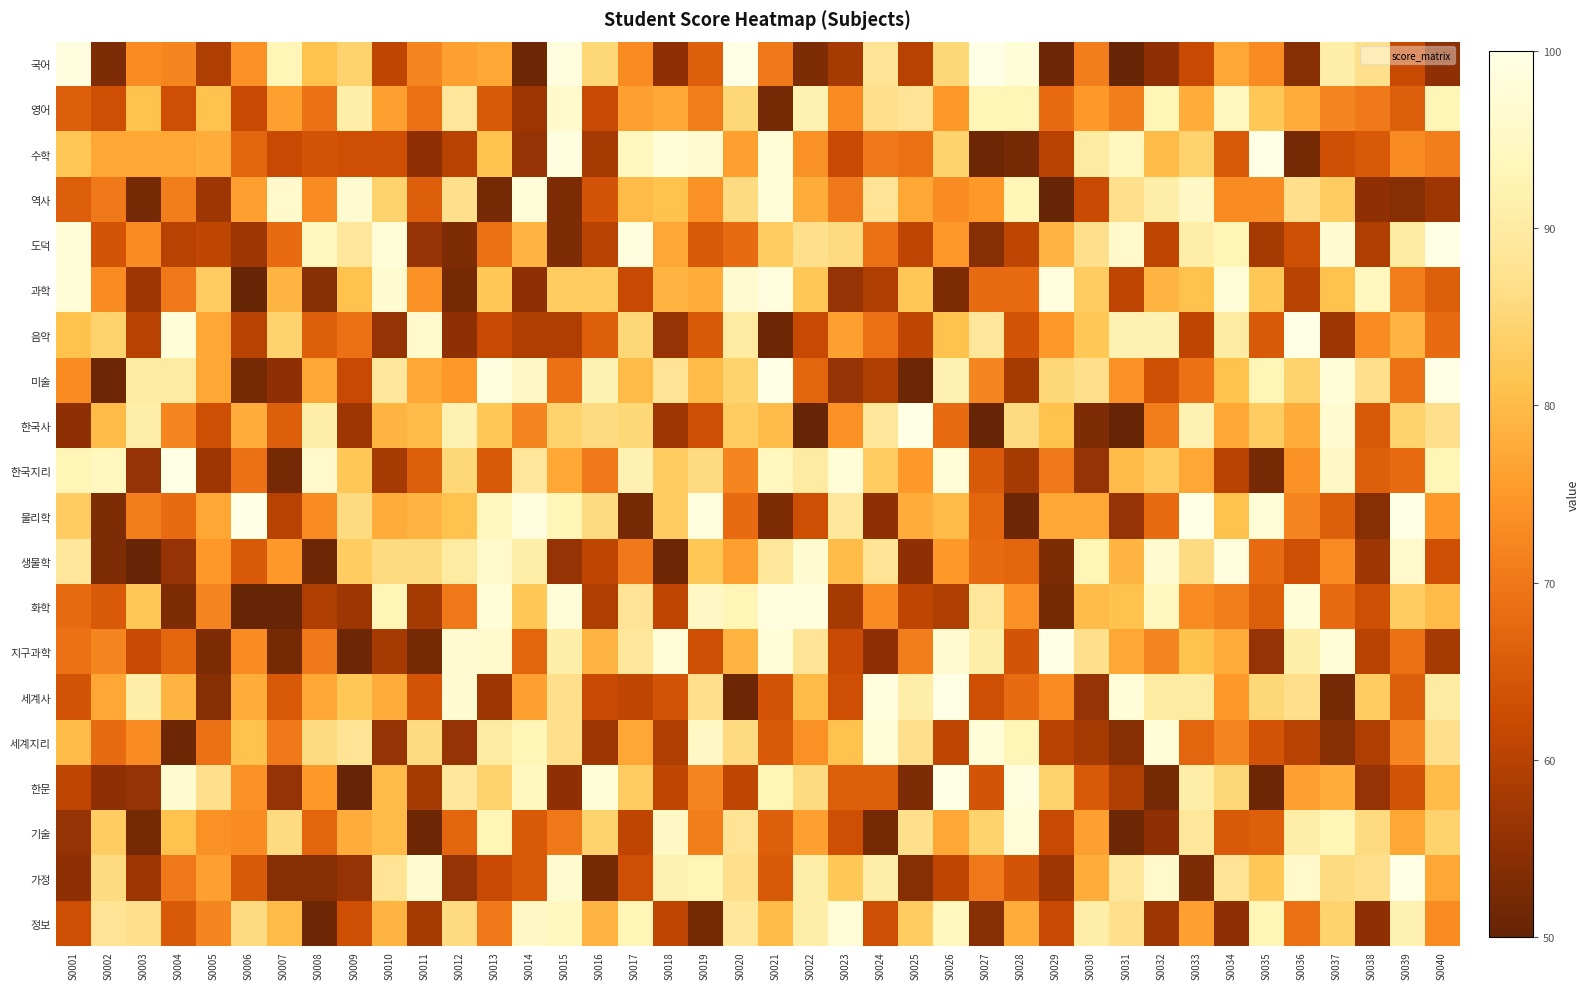

Which category has the lowest value across all series?

S0031